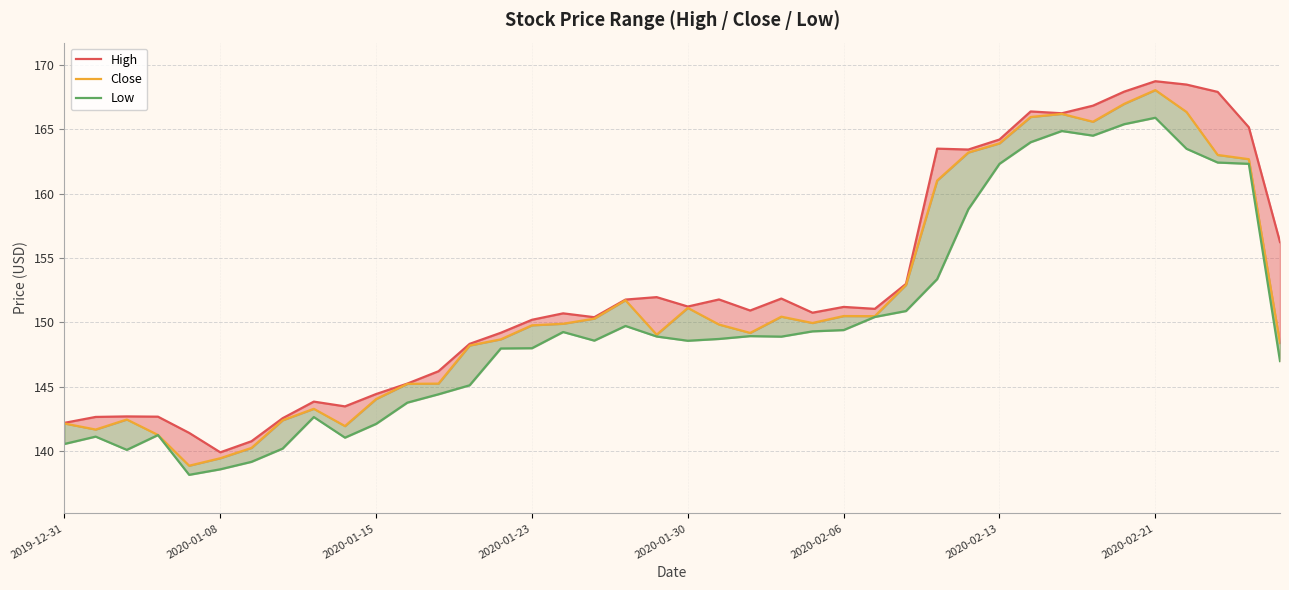

Is it true that Close equals 65.3 at 16?

False